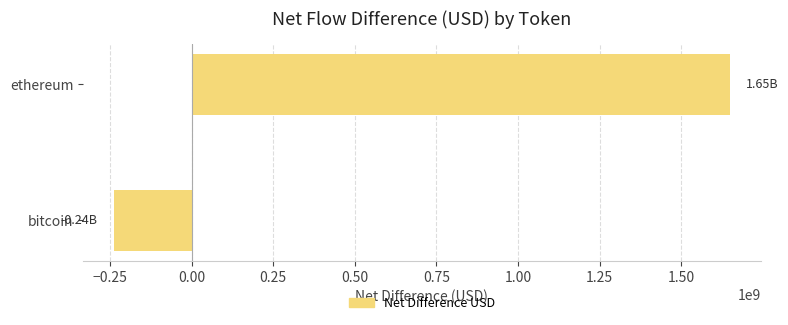

At which label is the value closest to 705459534?

bitcoin